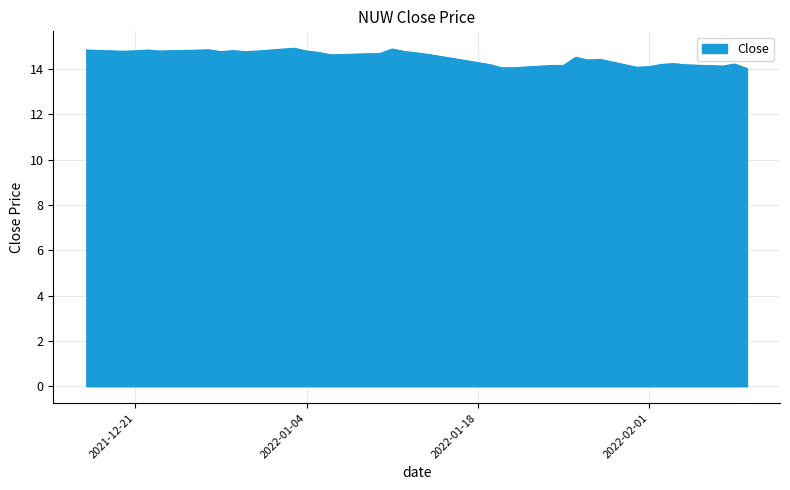

Does the chart display data point markers on the line(s)?

No